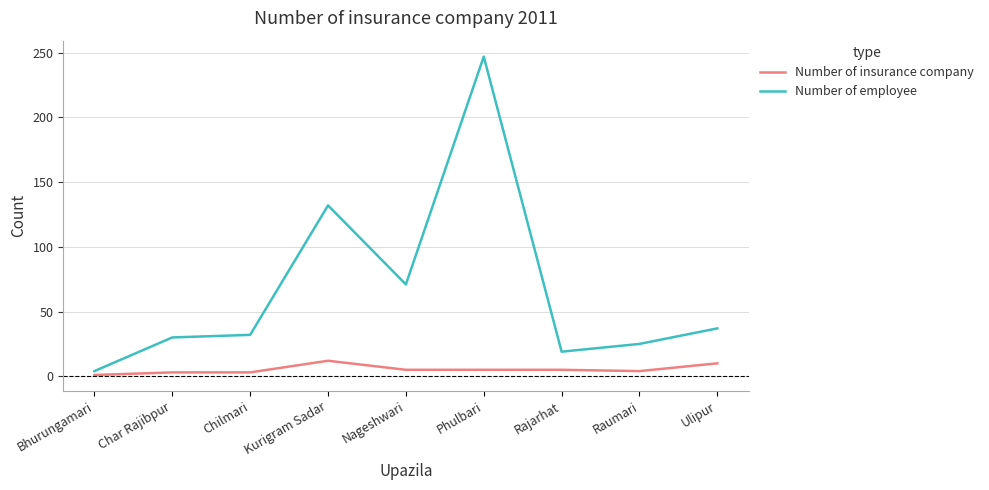

Which series has the largest total across all categories?

Number of employee